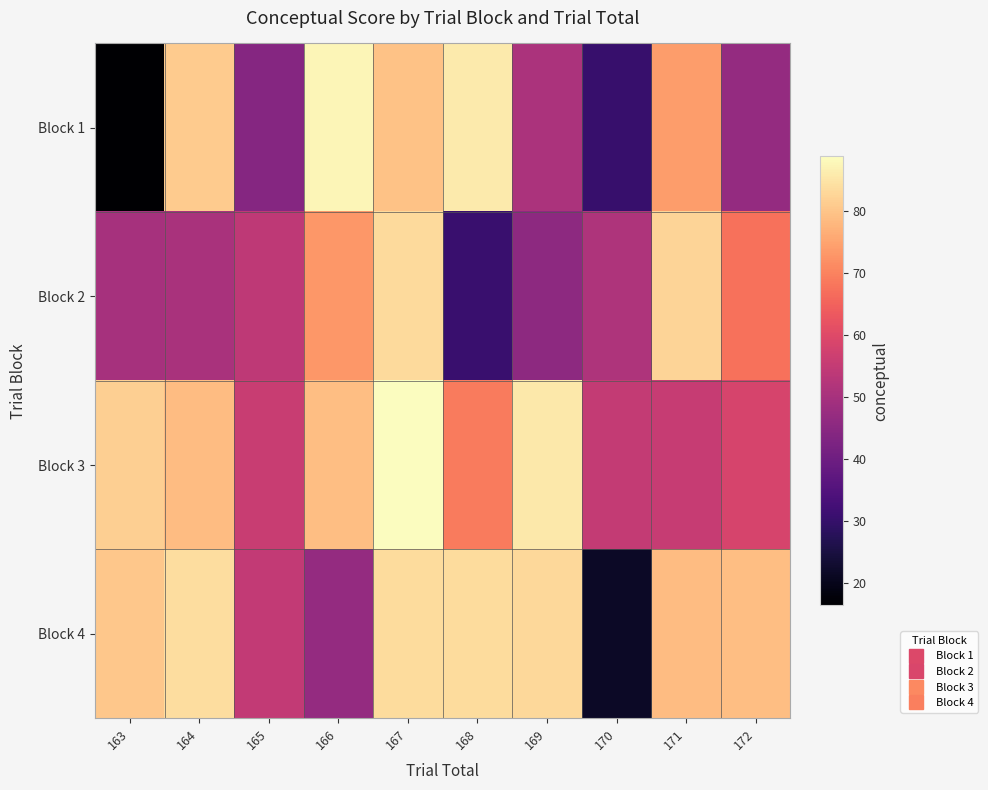

At how many categories does at least one series exceed 84?

4